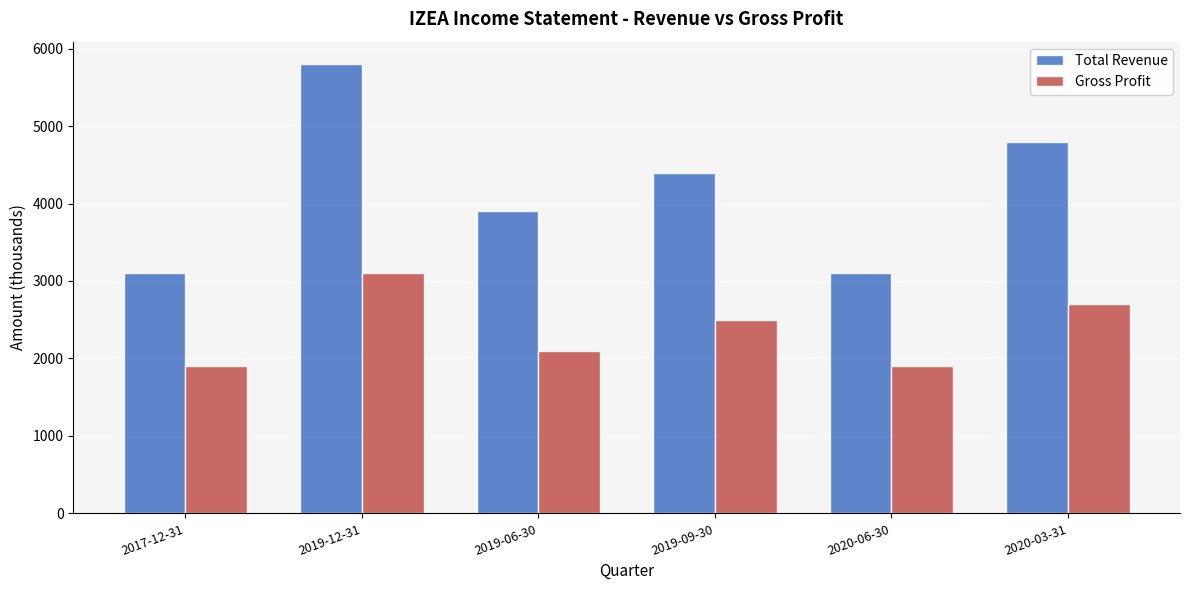

What are all the series names shown in the legend?

Total Revenue, Gross Profit